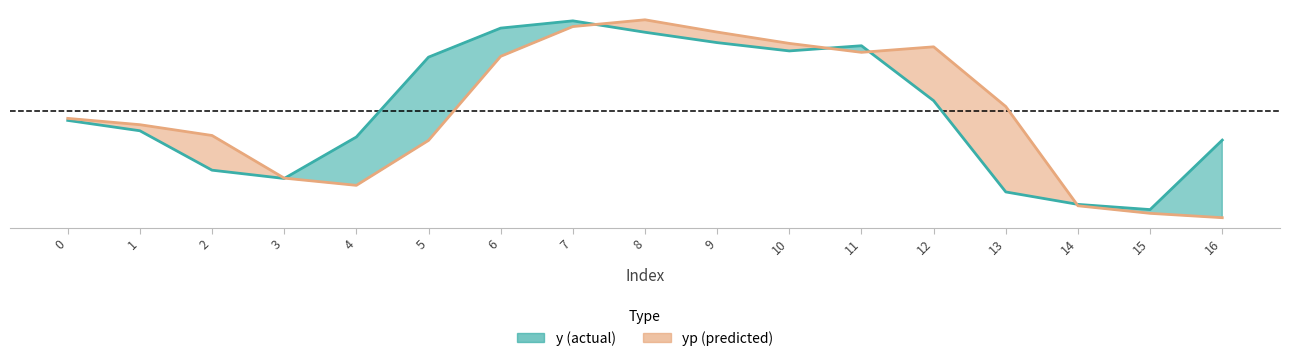

Rank the categories by yp (predicted) value from lowest to highest.

16, 15, 14, 4, 3, 5, 2, 1, 0, 13, 6, 11, 12, 10, 9, 7, 8